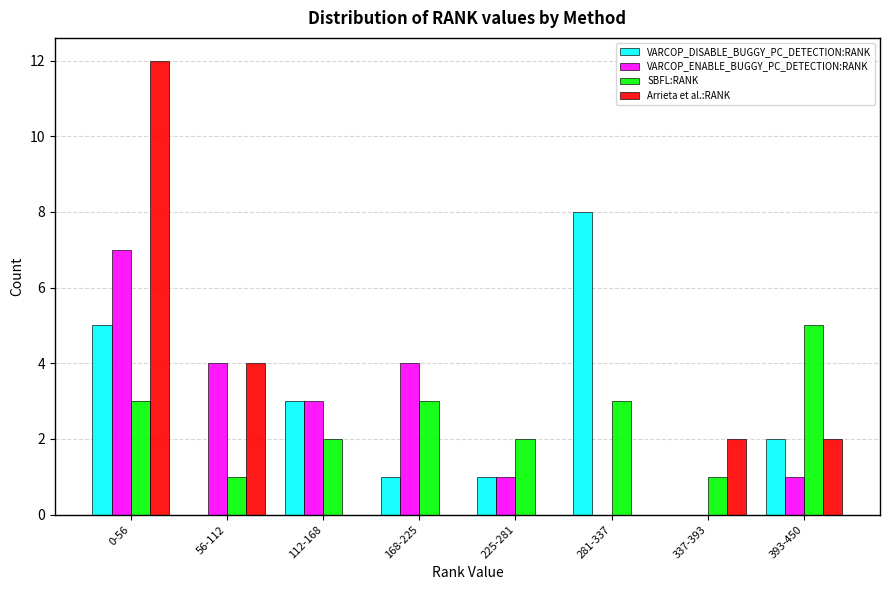

The VARCOP_DISABLE_BUGGY_PC_DETECTION:RANK series shows 2 at 112-168. True or false?

False